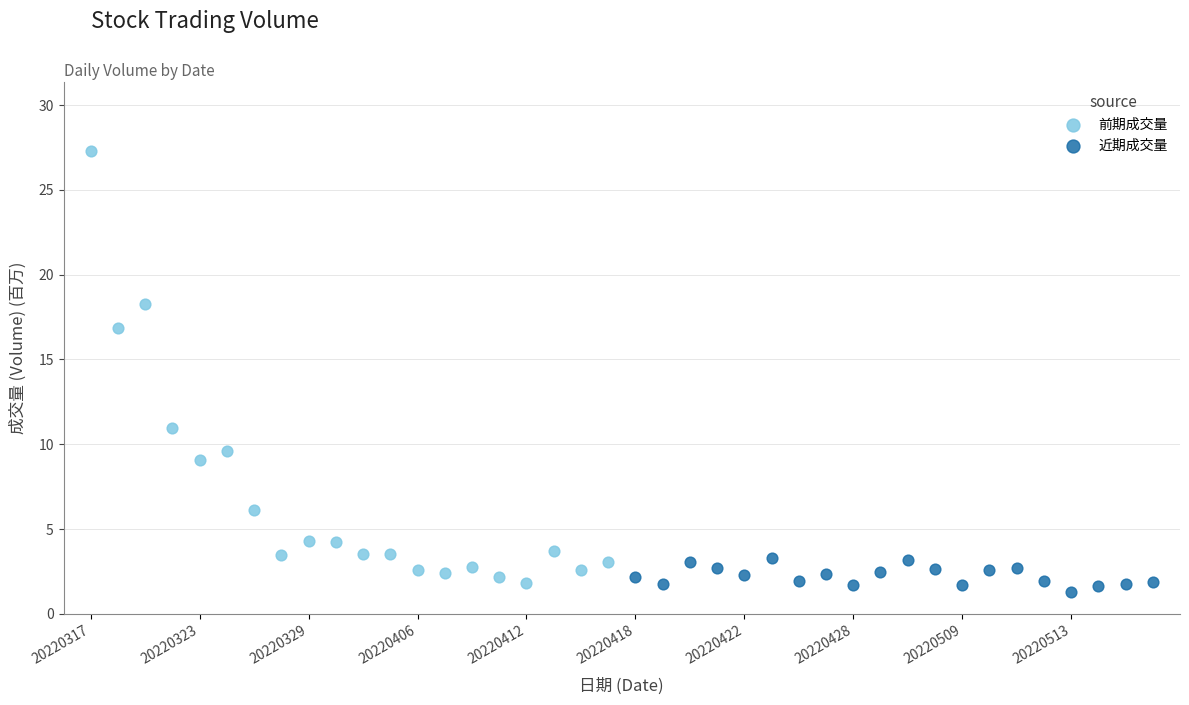

Which series reaches the maximum Y coordinate?

前期成交量